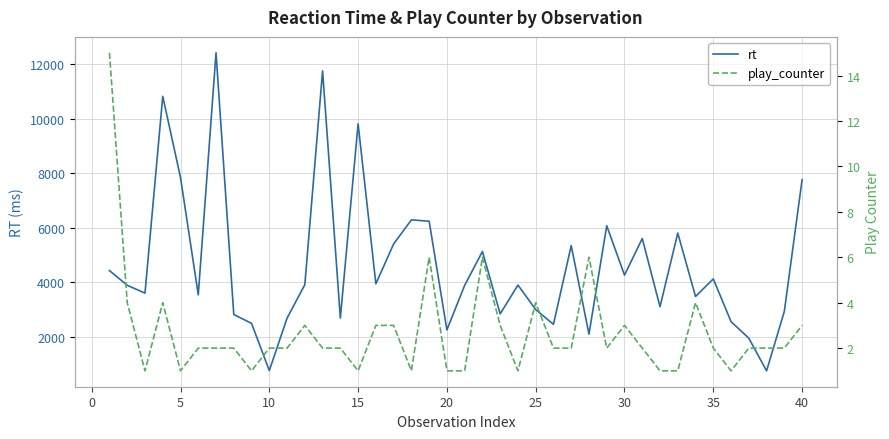

Which series has the largest range (max minus min)?

rt